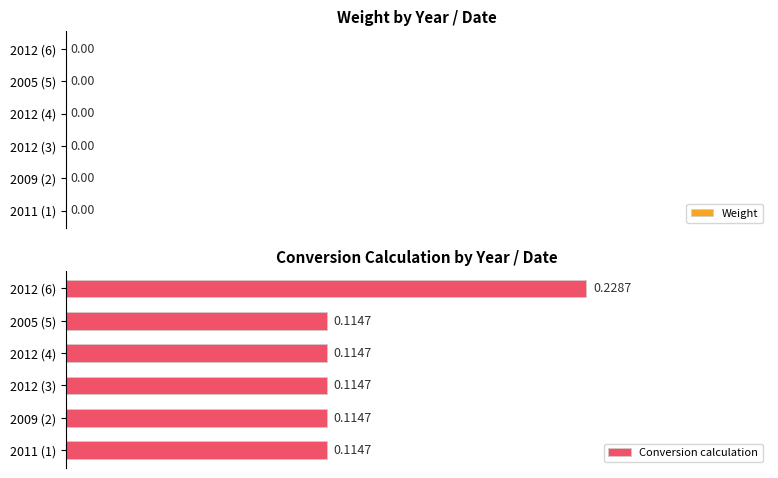

Which has a higher value, 2012 (6) or 2005 (5)?

2012 (6)